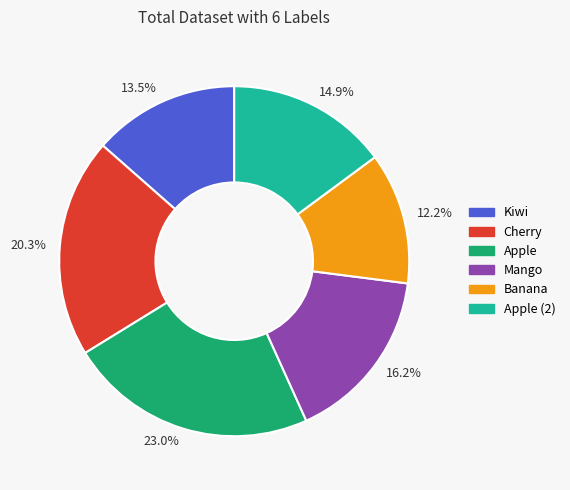

Which category has the smallest portion of the pie?

Banana